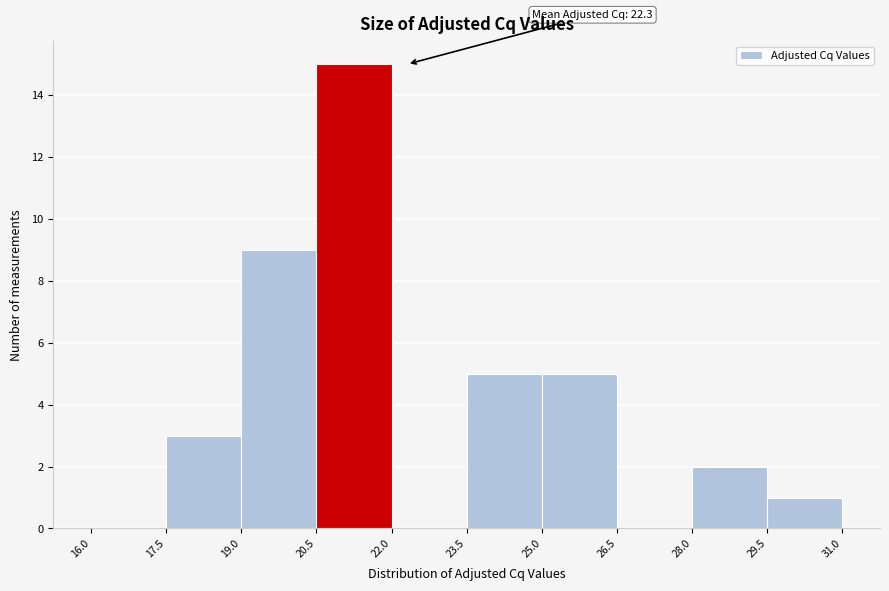

Over which range of the x-axis is the bar tallest?

20.5 to 22.0